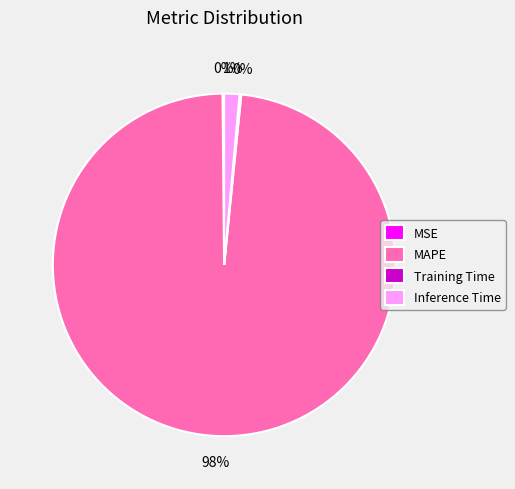

To the nearest percent, what is the average slice percentage?

25%